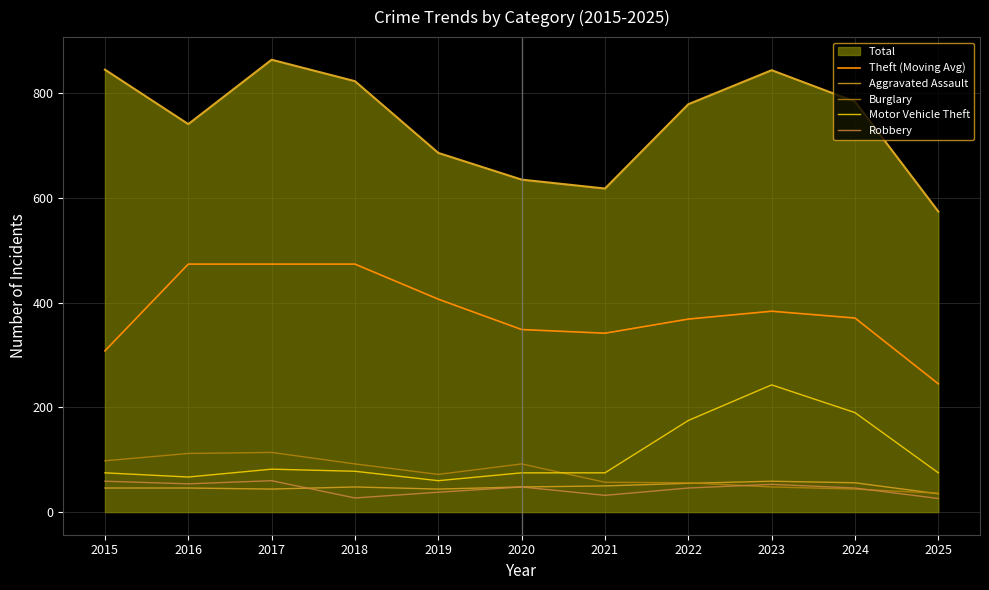

What is the sum of the Robbery values at 2021 and 2018?

59.0